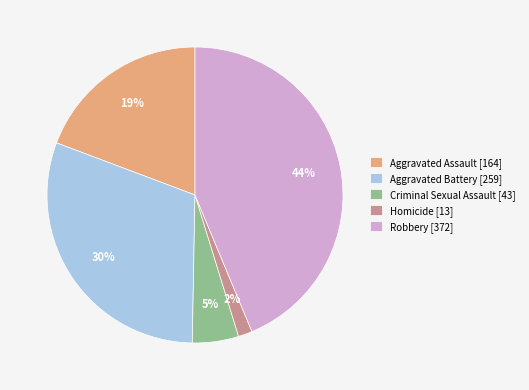

Combined, do Homicide [13] and Criminal Sexual Assault [43] account for over 50%?

No